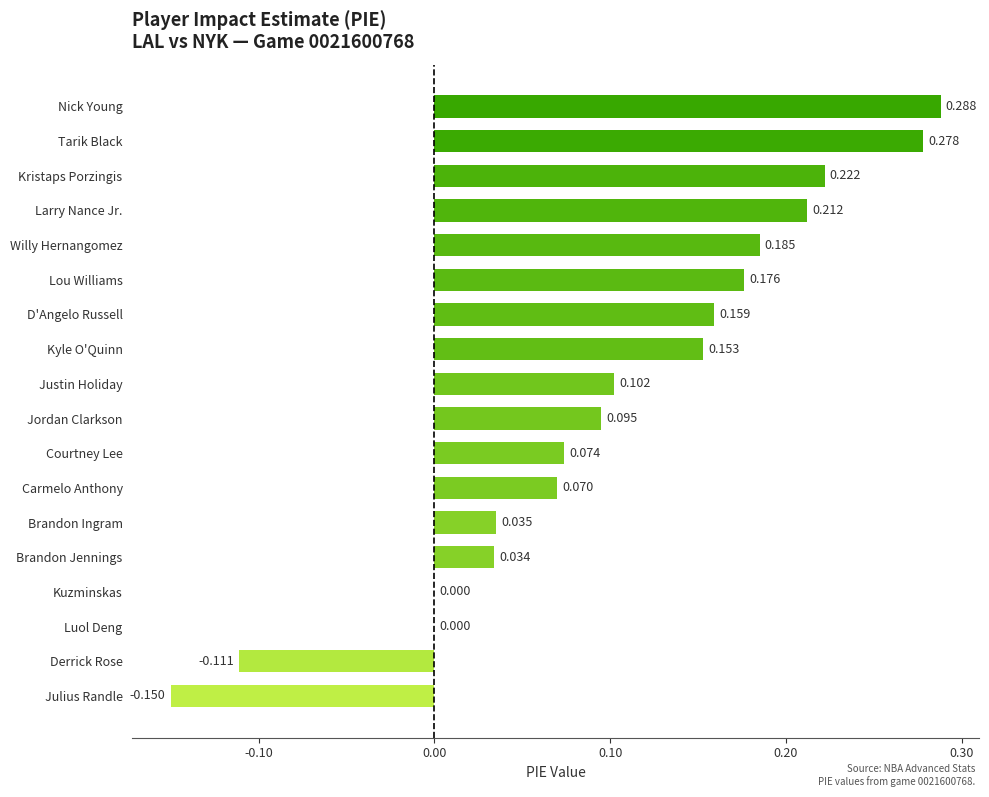

Which has a higher value, Larry Nance Jr. or Brandon Ingram?

Larry Nance Jr.